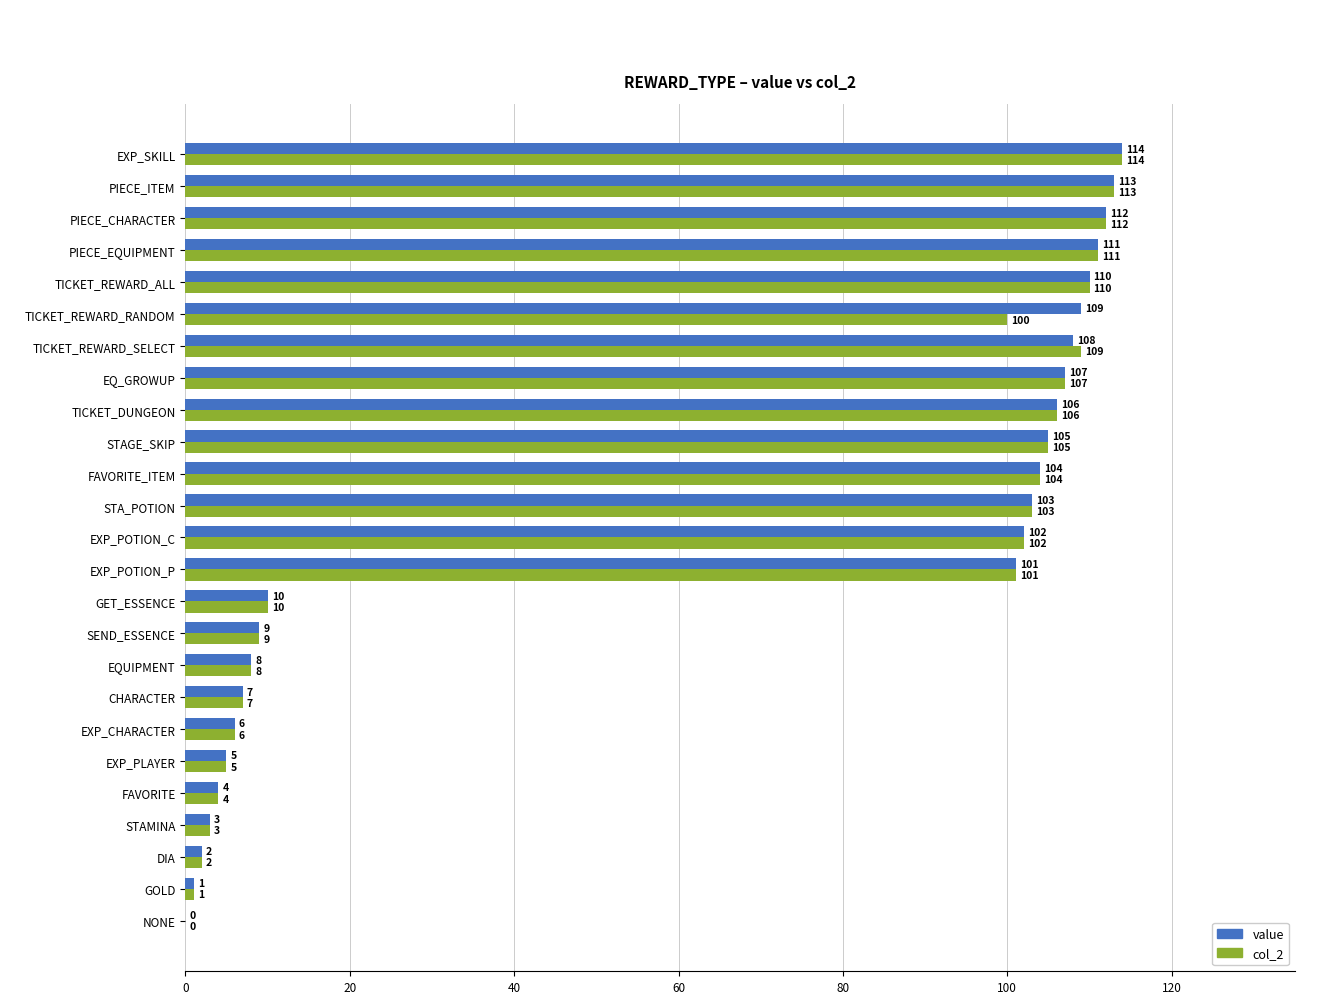

What is the maximum value for value?

114